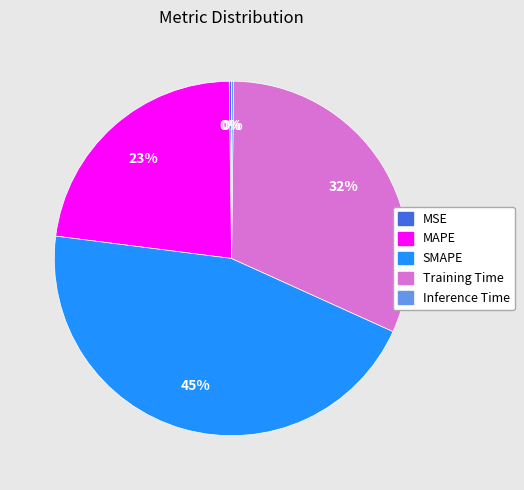

To the nearest percent, what is the average slice percentage?

20%